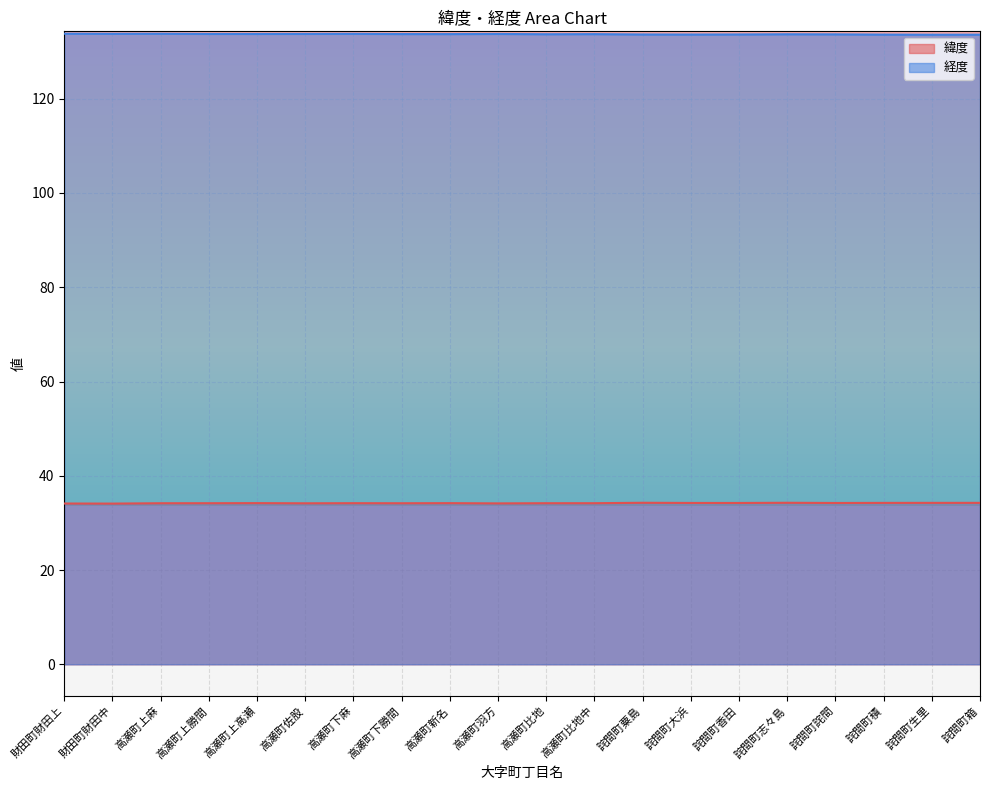

What is the label of the 14th point from the right?

高瀬町下麻